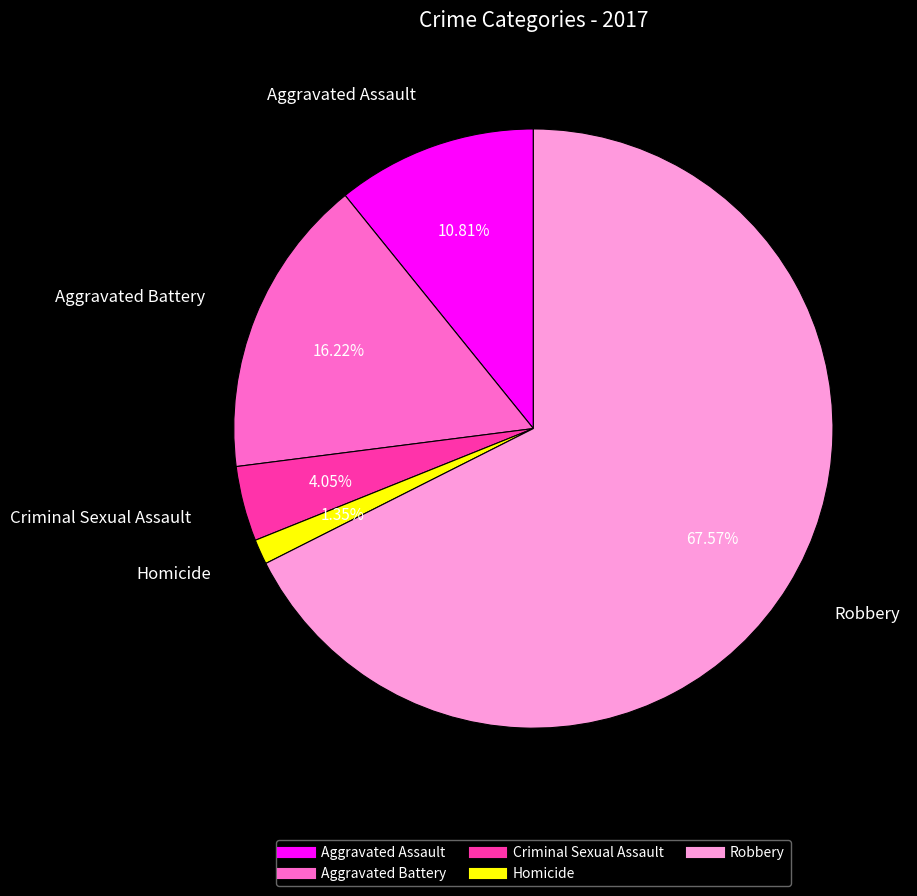

What percentage is the Robbery slice, to the nearest percent?

68%